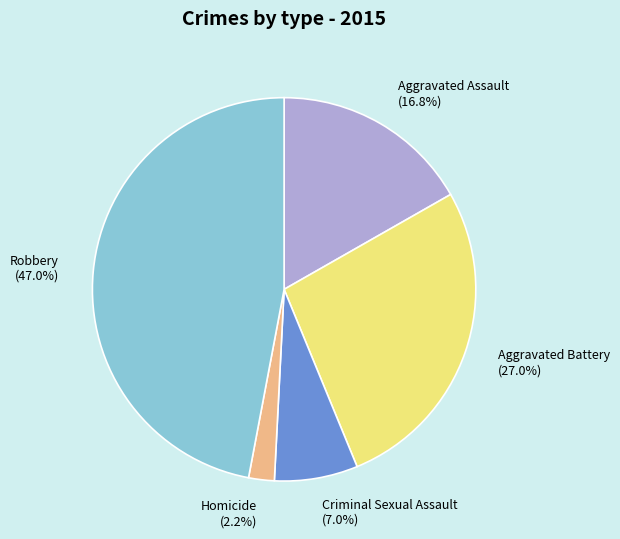

What is the smallest slice in the pie chart?

Homicide